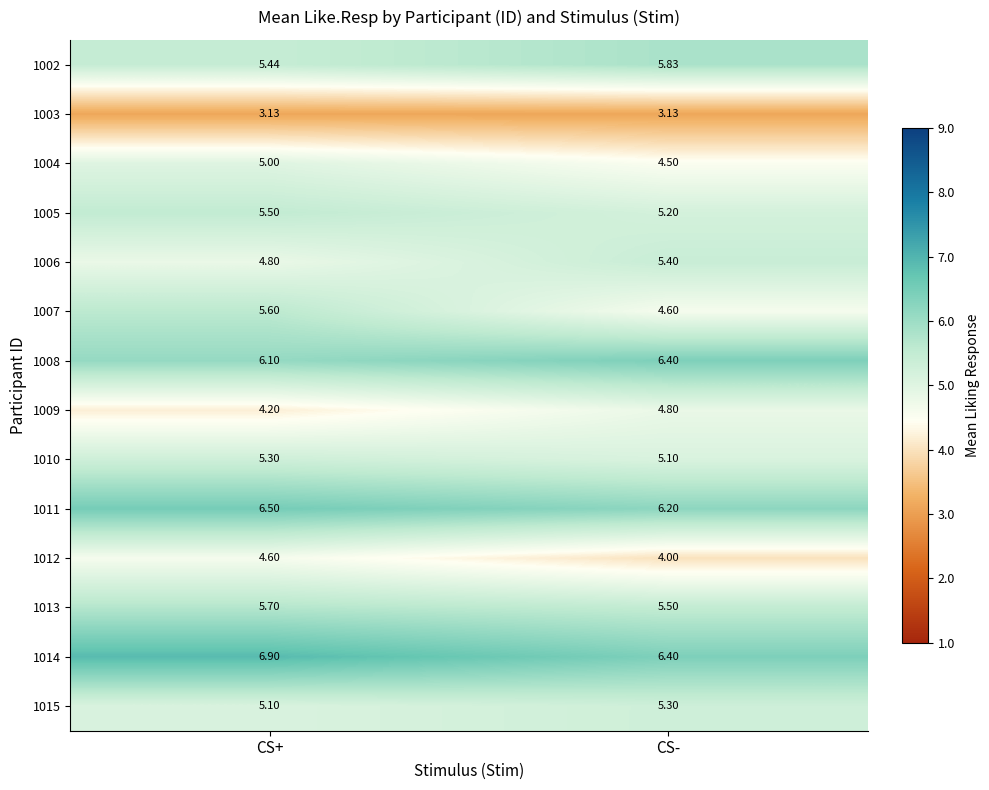

How many series are shown in this chart?

14